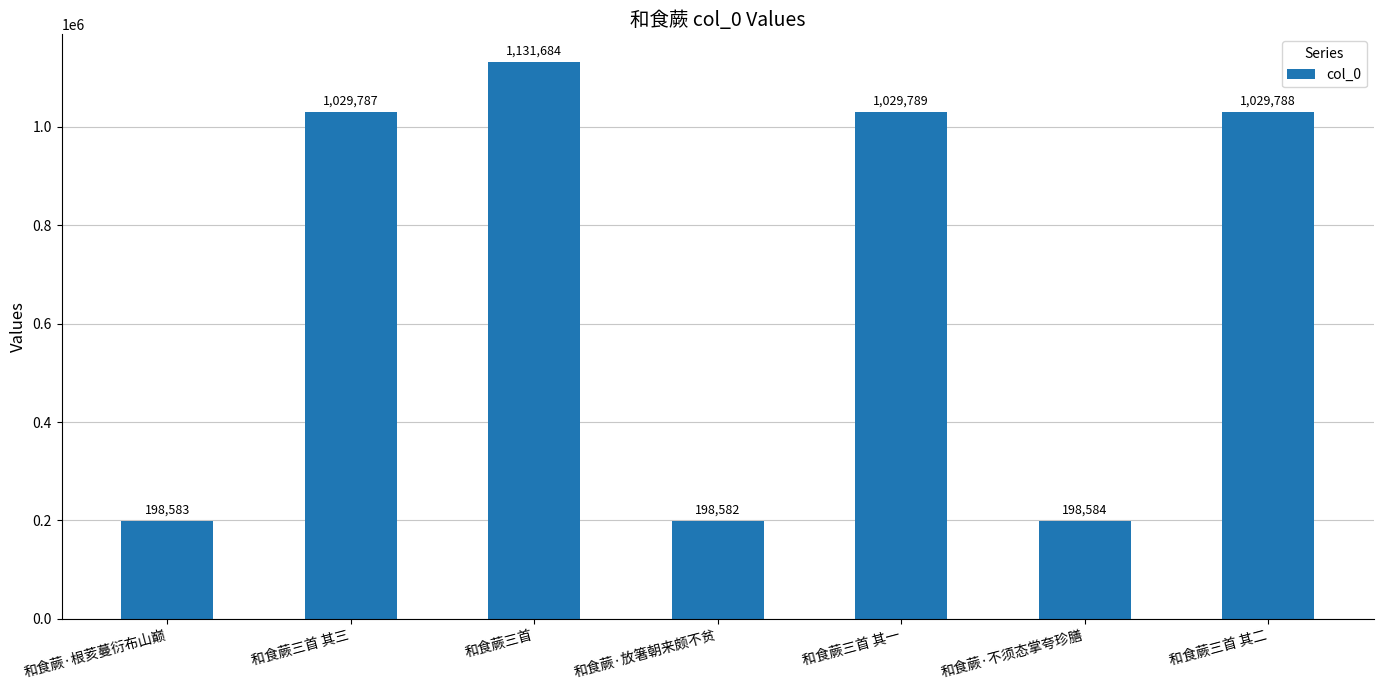

List the labels in order of value, largest first.

和食蕨三首, 和食蕨三首 其一, 和食蕨三首 其二, 和食蕨三首 其三, 和食蕨·不须态掌夸珍膳, 和食蕨·根荄蔓衍布山巅, 和食蕨·放箸朝来颇不贫